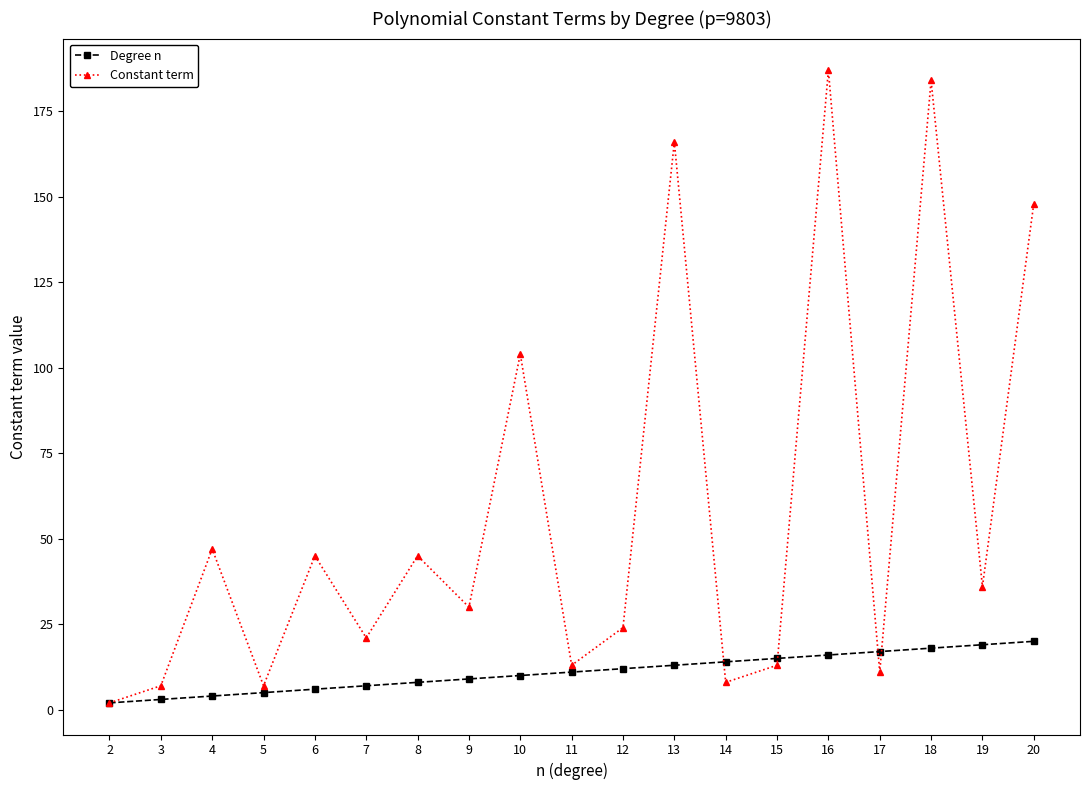

Reading left to right, list all the values displayed in this chart.

Degree n: 2	3	4	5	6	7	8	9	10	11	12	13	14	15	16	17	18	19	20
Constant term: 2	7	47	7	45	21	45	30	104	13	24	166	8	13	187	11	184	36	148